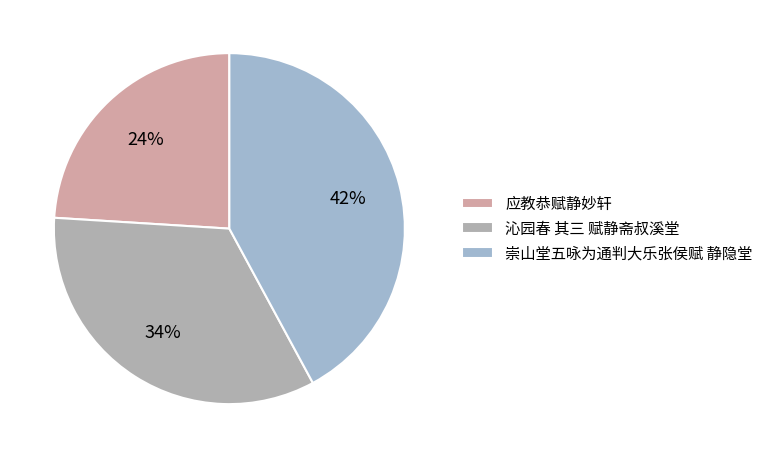

Is there any slice that represents more than half of the pie?

No